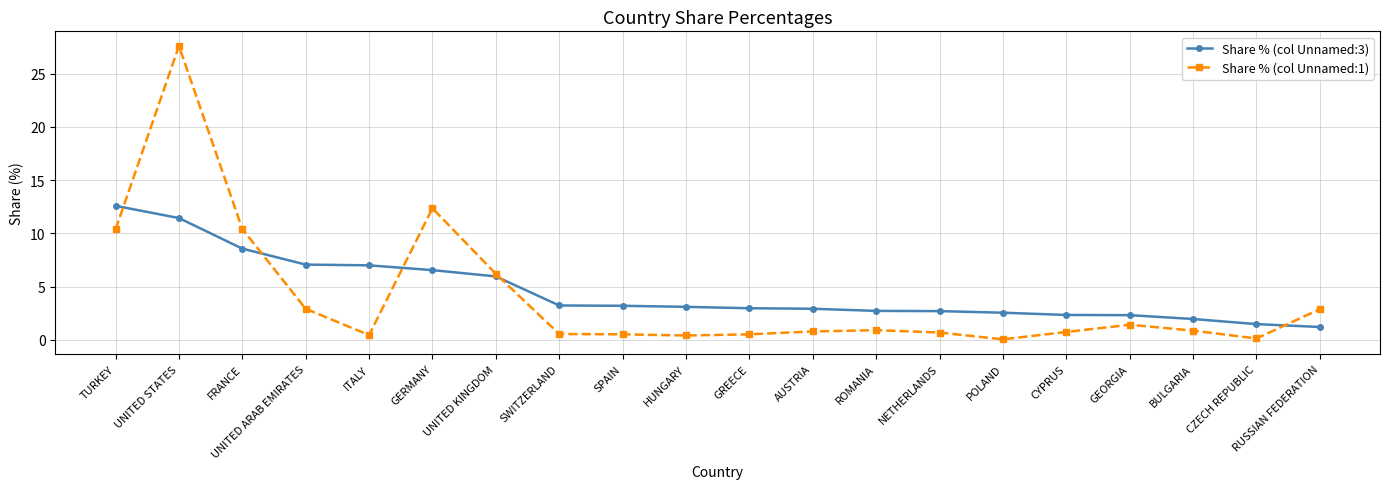

How many data points does each series have?

20